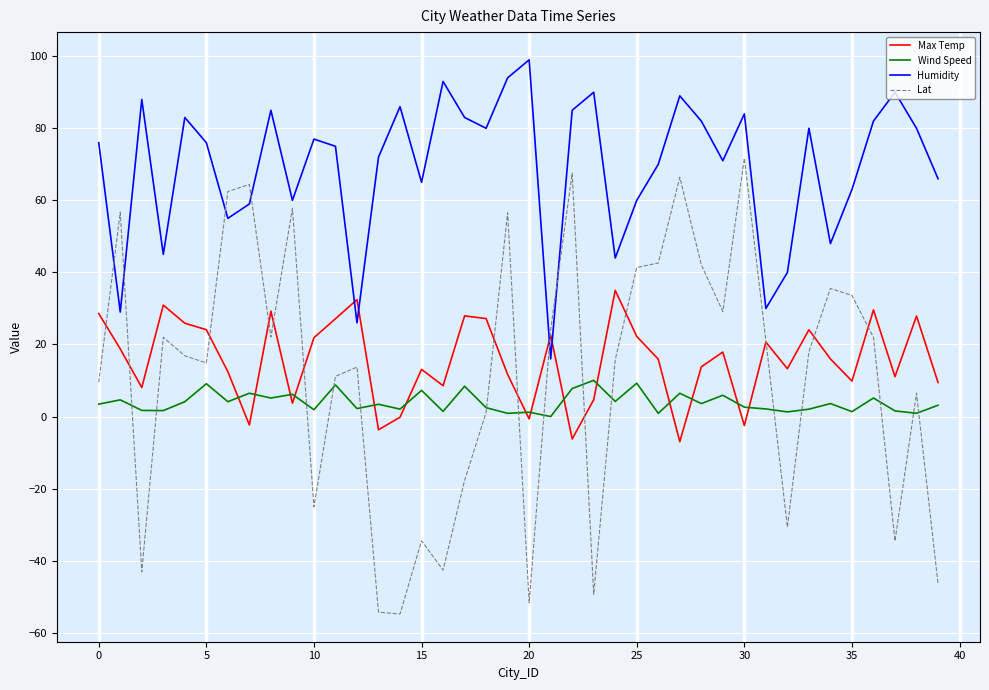

Which series has the largest range (max minus min)?

Lat